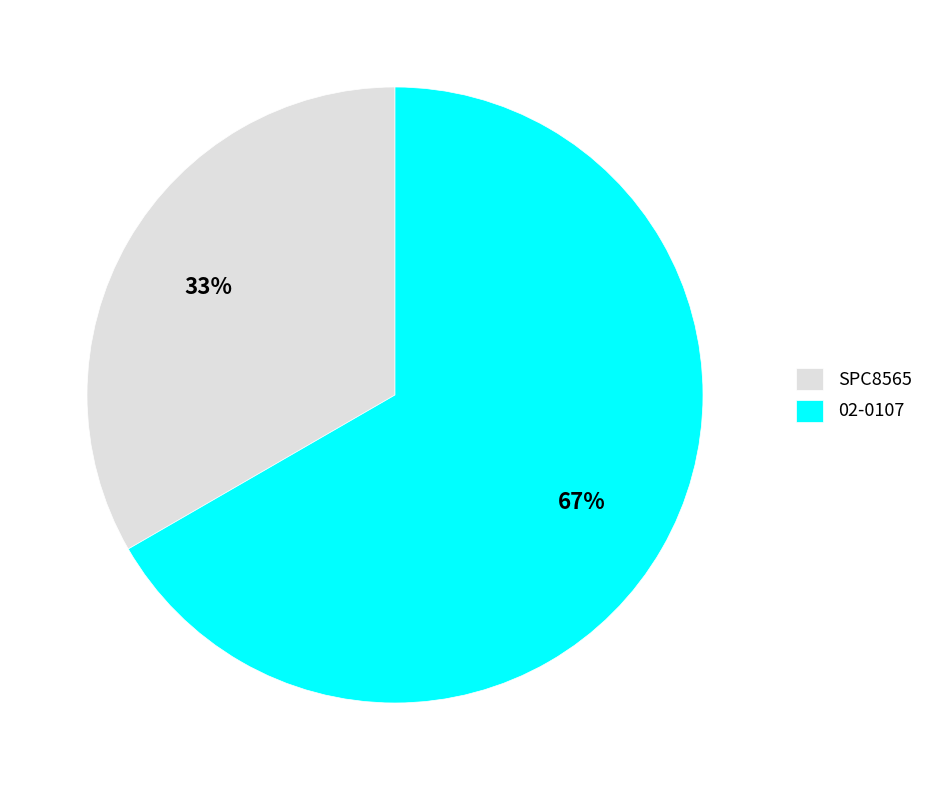

Which slice is the largest?

02-0107